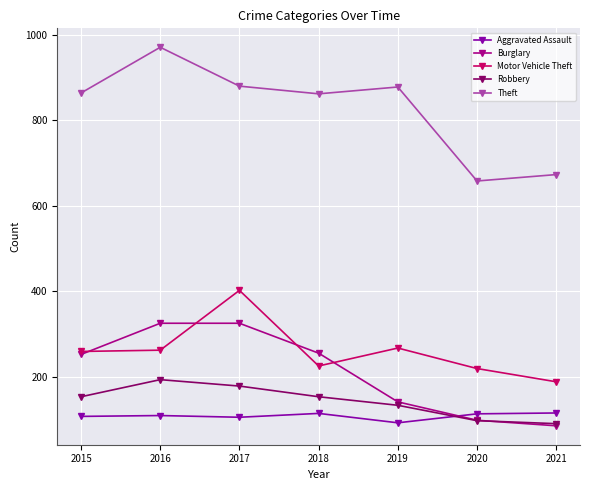

What is the total value across all series at 2016?

1860